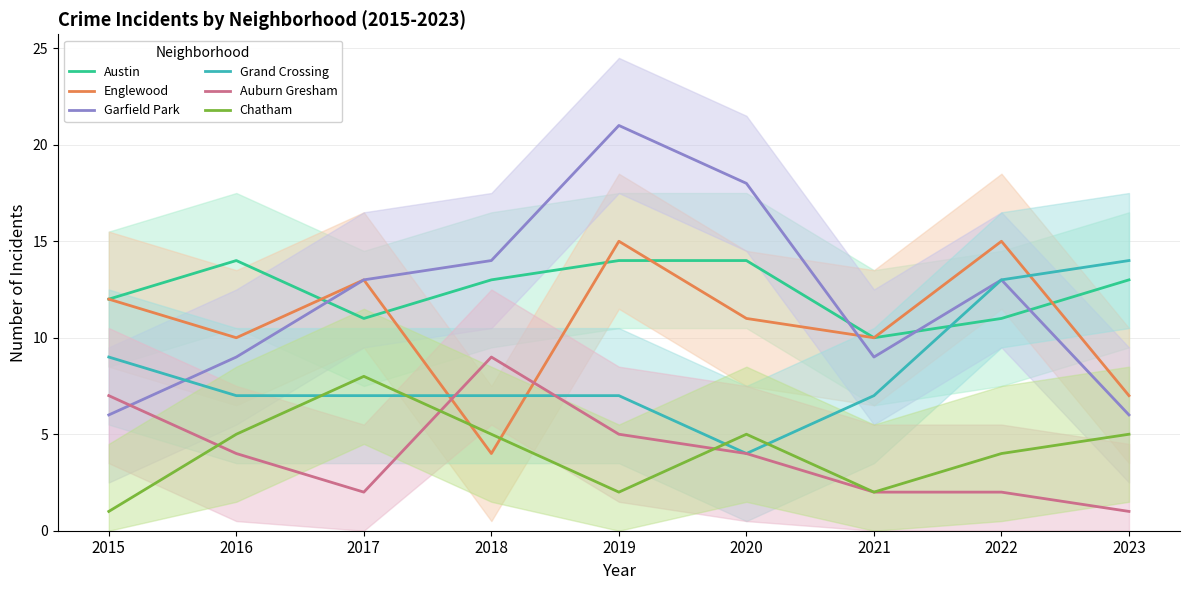

Which label corresponds to the smallest value in the chart?

2023